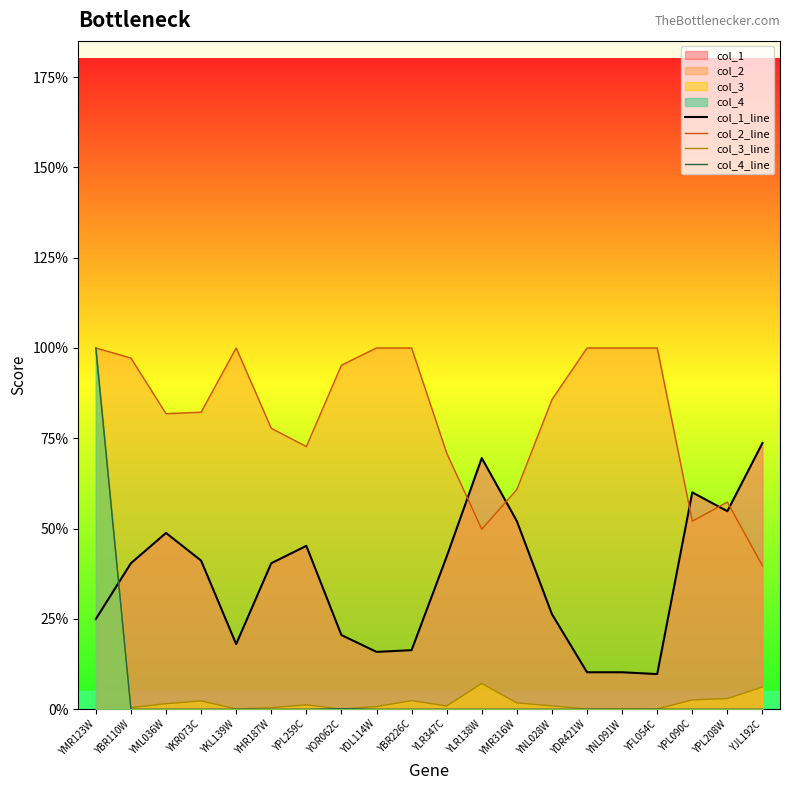

Between YHR187W and YDL114W, which series saw the biggest shift?

col_1_line